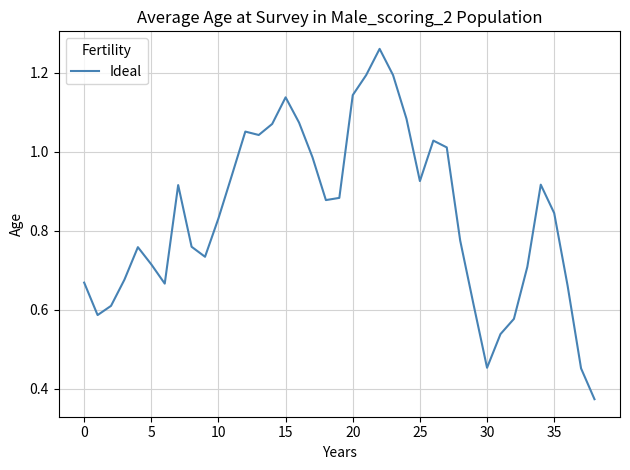

What is the label of the 27th point from the right?

12